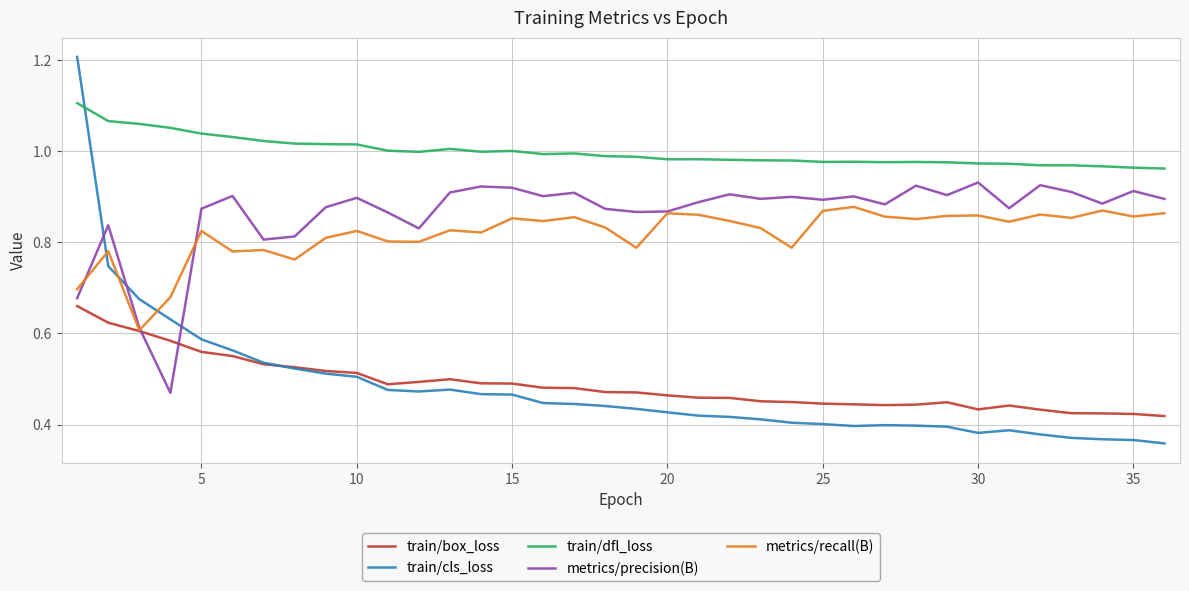

Which series has the largest range (max minus min)?

train/cls_loss